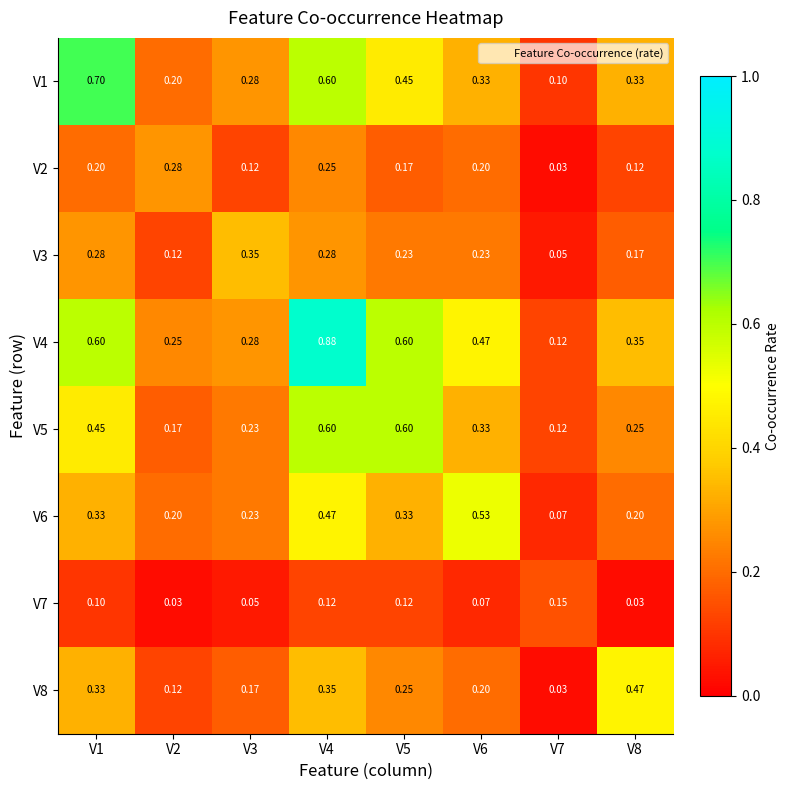

Is the value of V2 at V8 greater than the value of V4 at V6?

No